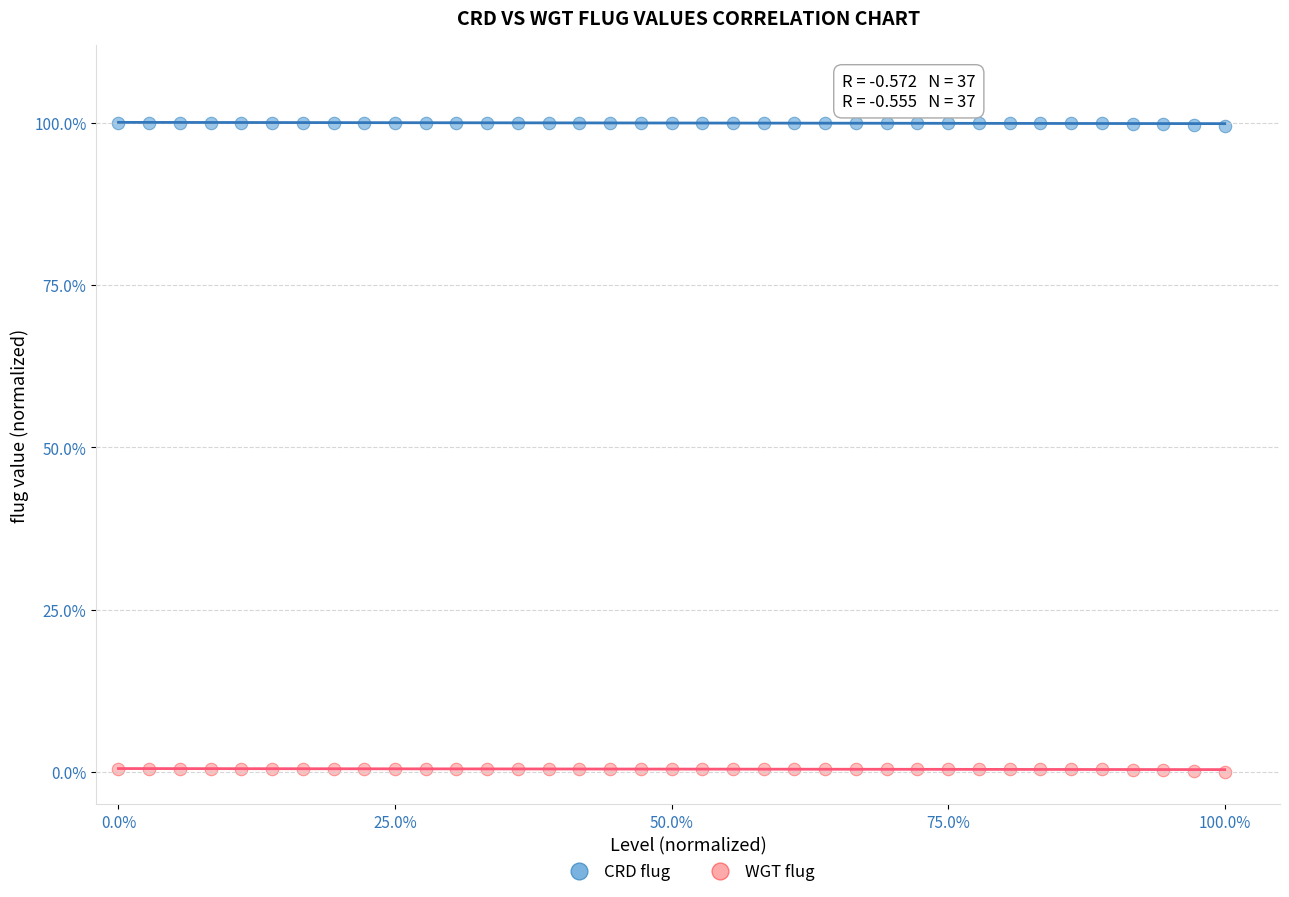

What are all the series names shown in the legend?

CRD flug, WGT flug